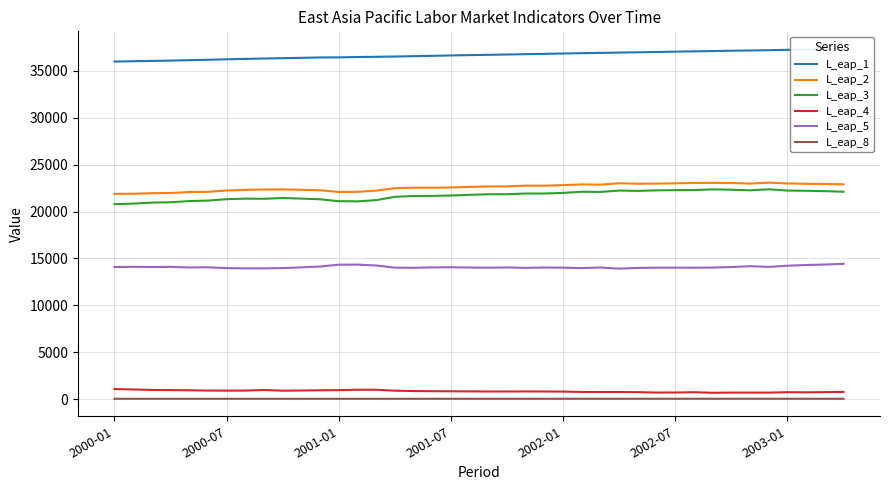

The value of L_eap_8 at 32 is 60.3. True or false?

True